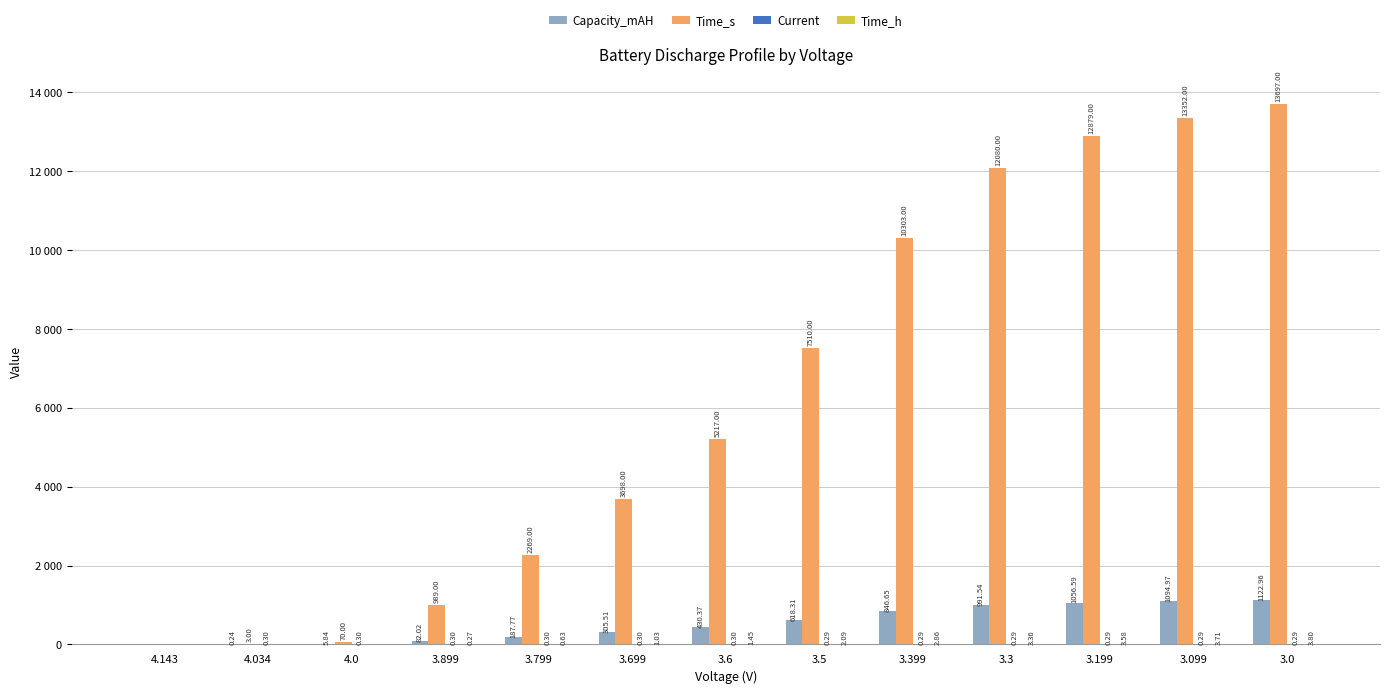

List the series in order of their peak value, lowest first.

Current, Time_h, Capacity_mAH, Time_s